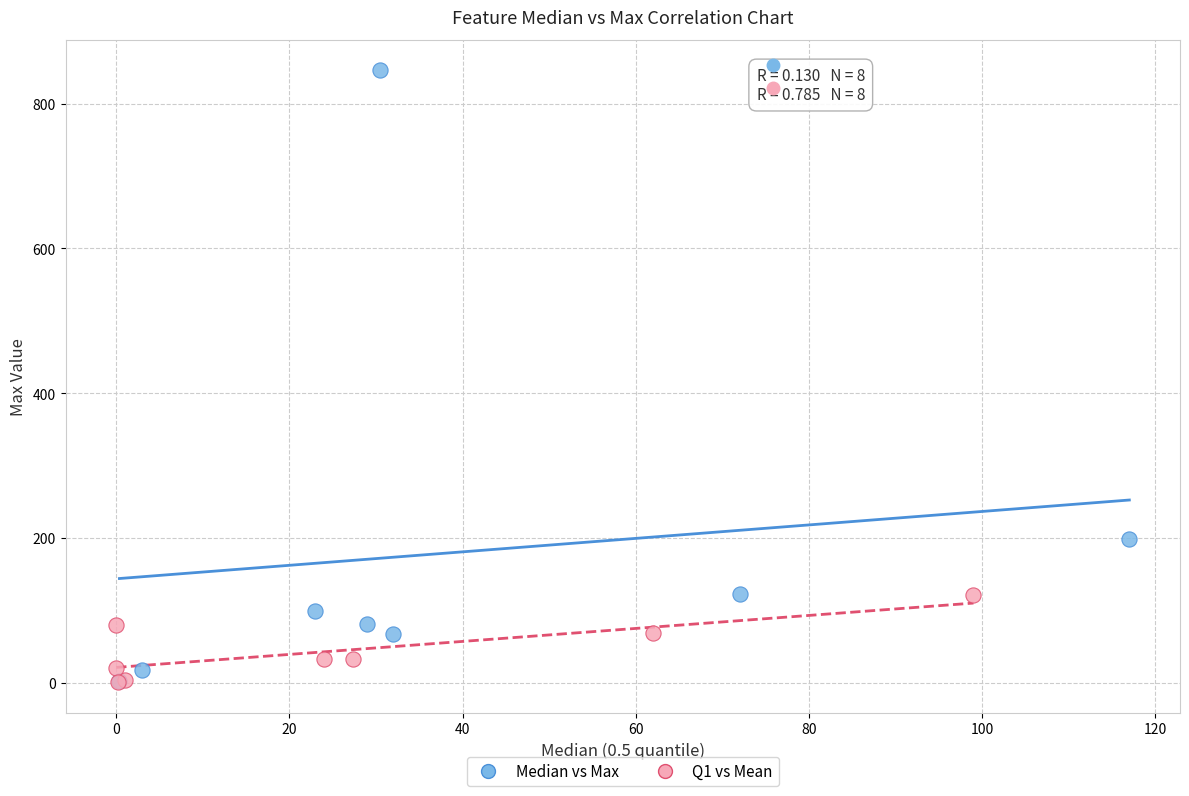

Which series has the widest spread of Y values?

Median vs Max